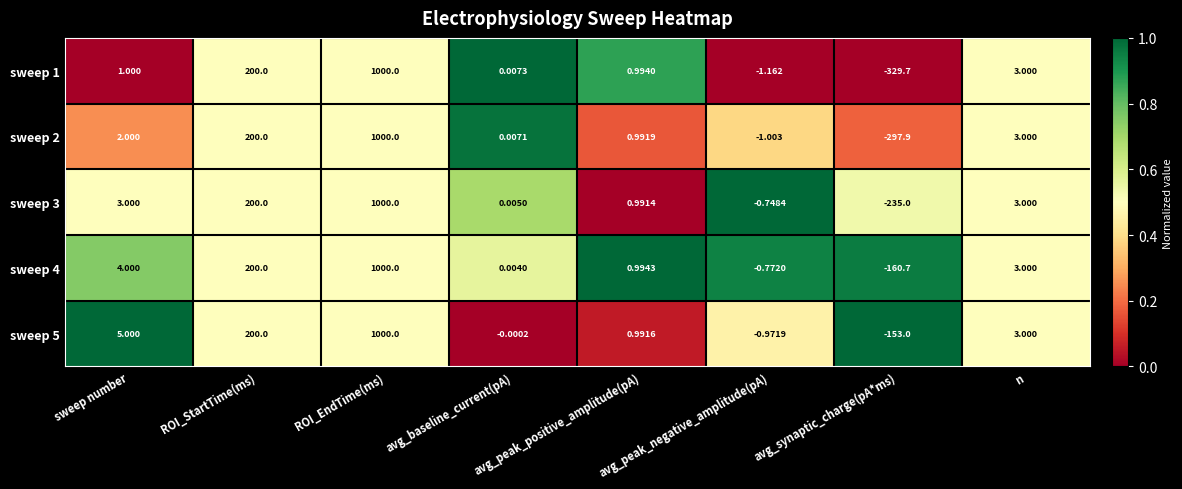

At which category is the sum across all series the highest?

ROI_EndTime(ms)